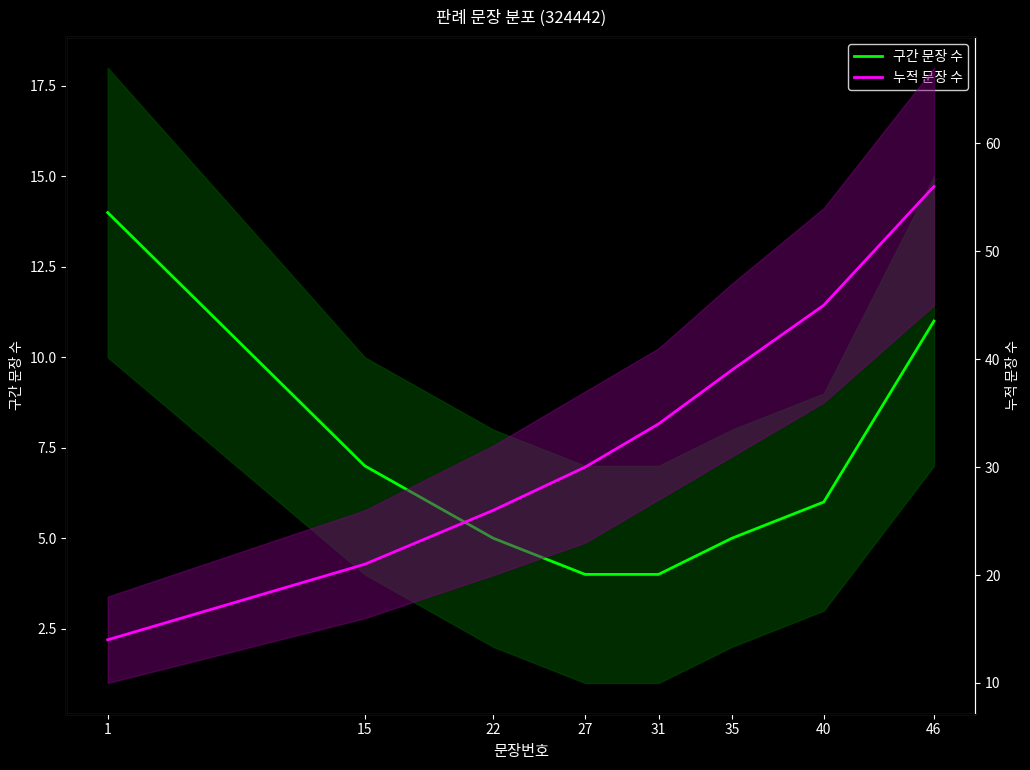

Does the chart have visible grid lines?

No